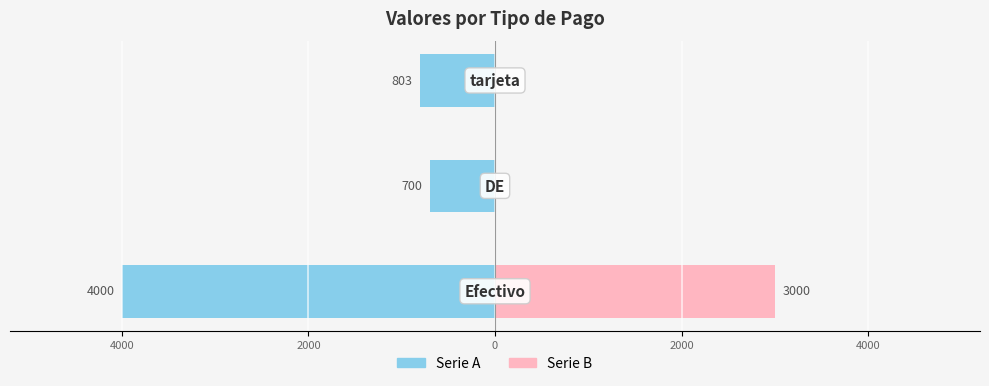

Count the number of data series in this chart.

2